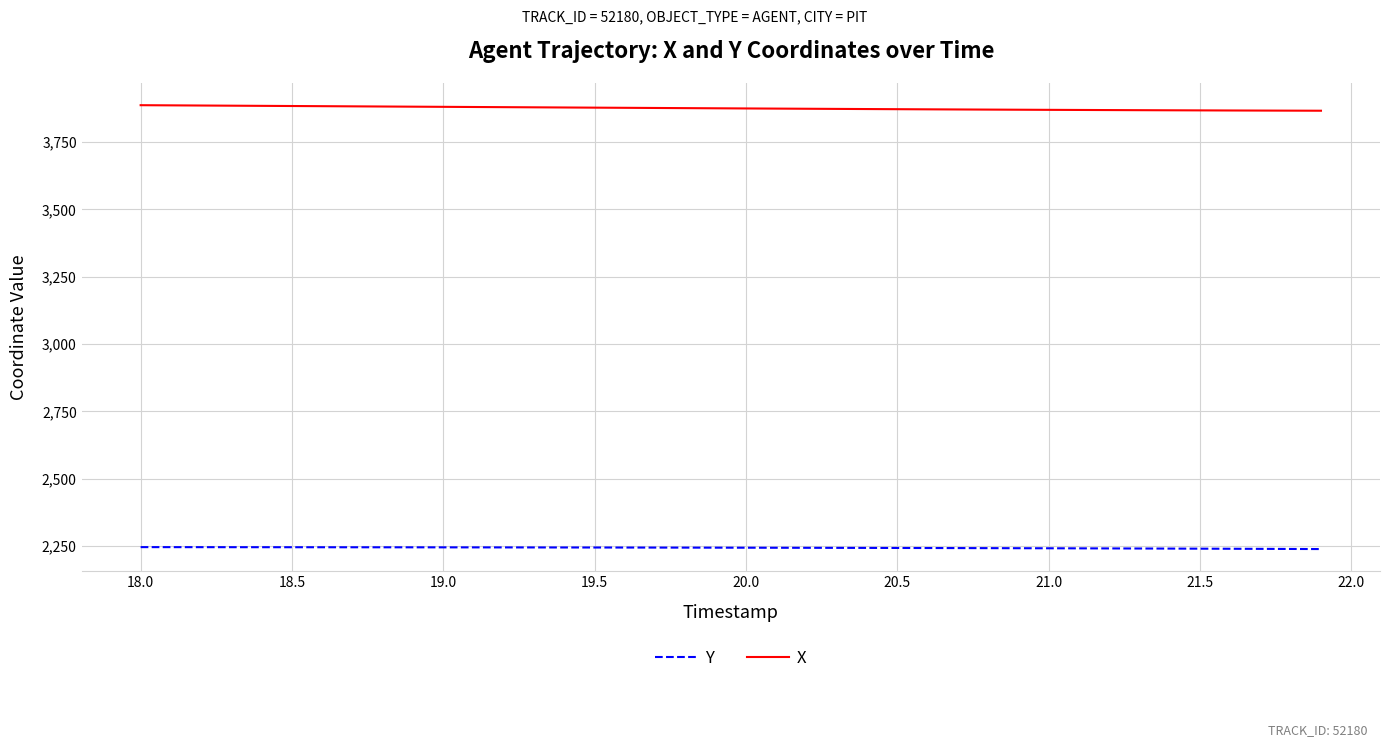

How many lines are shown in the chart?

2